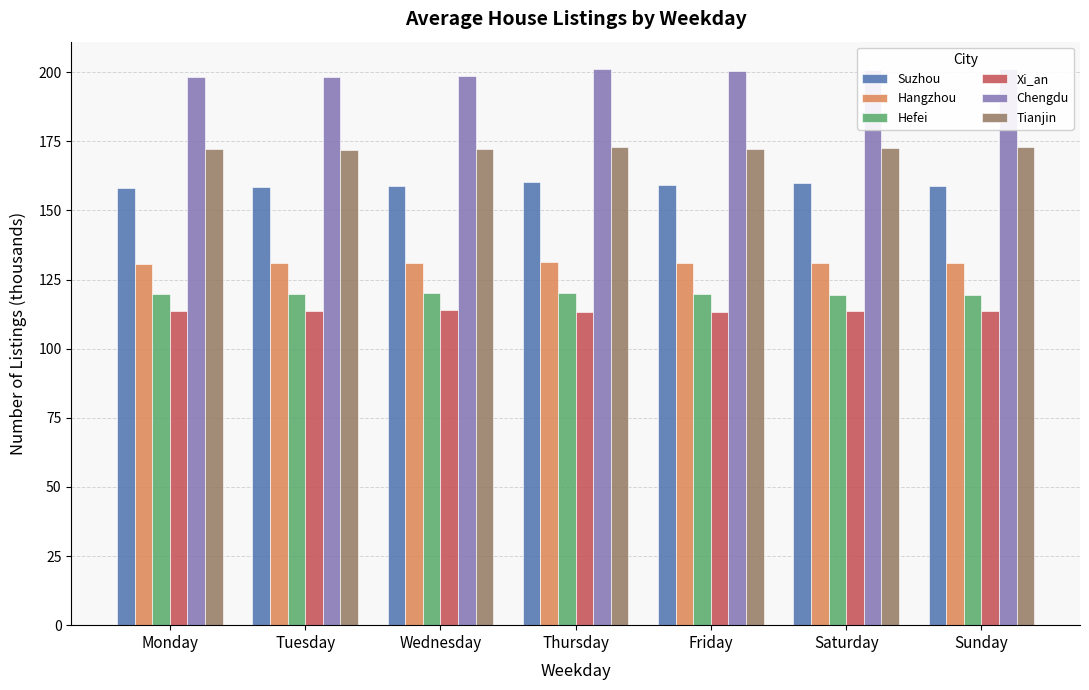

Reading left to right, extract all data points from this chart.

Suzhou: Monday=158.1	Tuesday=158.4	Wednesday=158.7	Thursday=160.2	Friday=159.2	Saturday=159.9	Sunday=158.8
Hangzhou: Monday=130.6	Tuesday=130.8	Wednesday=131.0	Thursday=131.4	Friday=131.1	Saturday=131.0	Sunday=130.9
Hefei: Monday=119.8	Tuesday=119.9	Wednesday=120.0	Thursday=120.1	Friday=119.6	Saturday=119.4	Sunday=119.4
Xi_an: Monday=113.6	Tuesday=113.7	Wednesday=113.8	Thursday=113.1	Friday=113.2	Saturday=113.6	Sunday=113.7
Chengdu: Monday=198.3	Tuesday=198.4	Wednesday=198.8	Thursday=201.0	Friday=200.3	Saturday=201.0	Sunday=201.0
Tianjin: Monday=172.2	Tuesday=172.0	Wednesday=172.1	Thursday=172.8	Friday=172.3	Saturday=172.6	Sunday=173.0